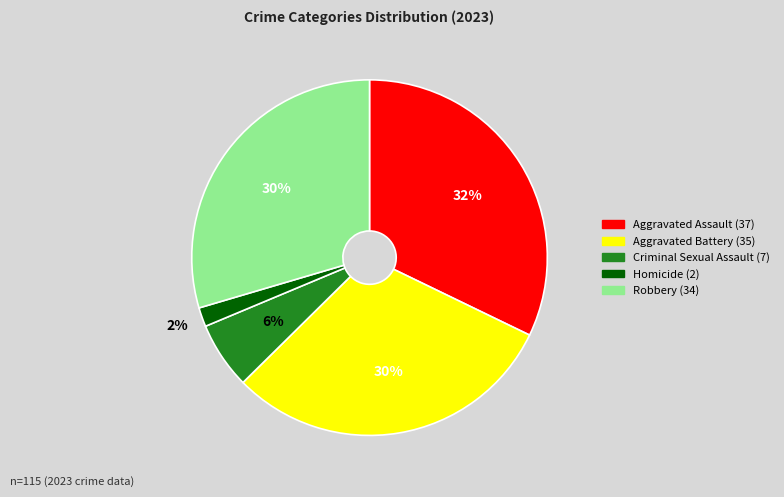

The Aggravated Battery slice represents 23% of the pie. True or false?

False